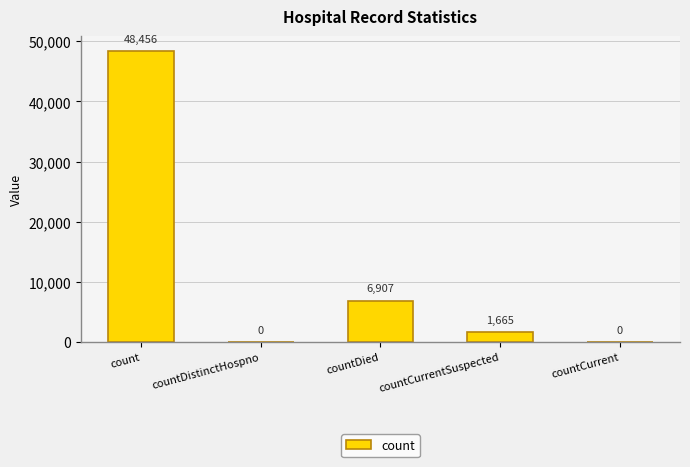

The value at countCurrent is 0. True or false?

True